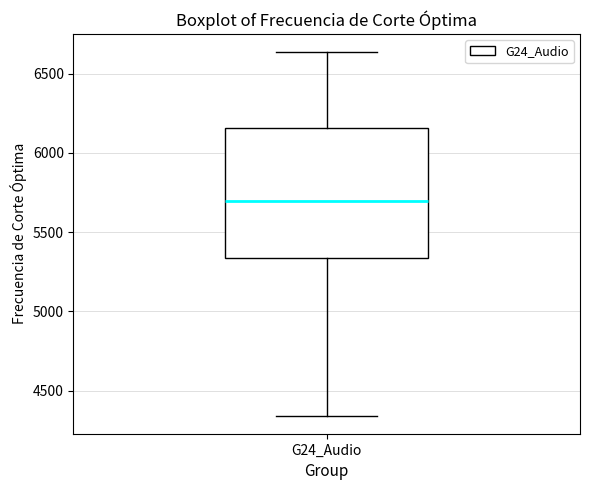

Read this box plot against the y-axis: the position of the median line, the range covered by the box, and the ends of both whiskers. The values are not printed on the chart, so give them approximately, as read against the axis.

median 5700, box 5350 to 6150, whiskers 4350 to 6650